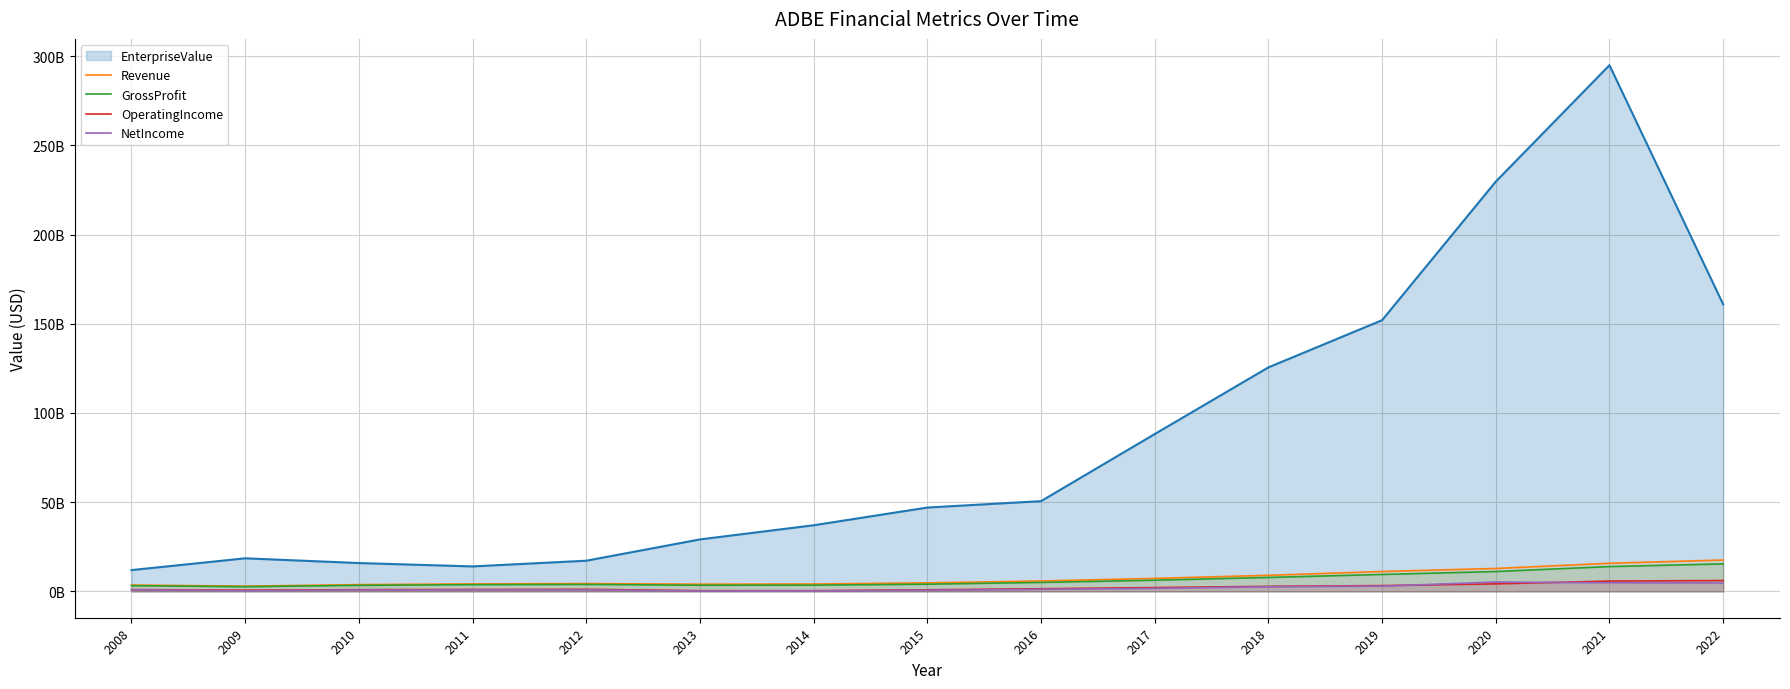

How many categories are shown in the chart?

15